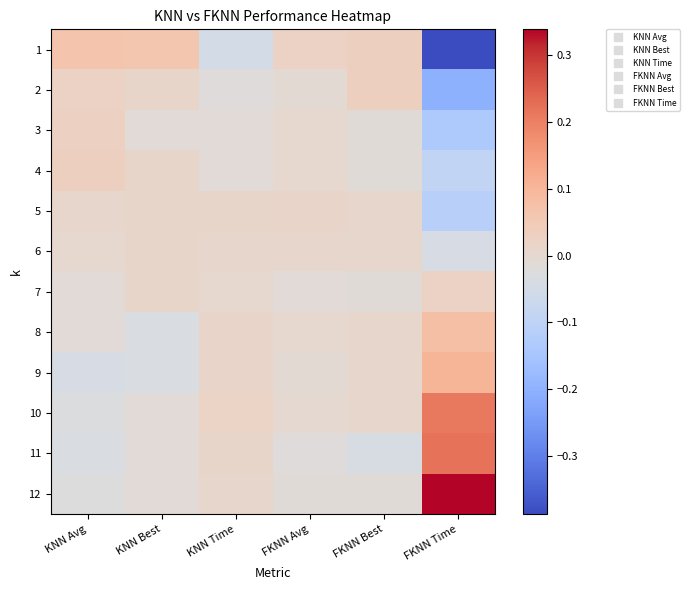

Reading left to right, what are all the values shown in this chart?

1: KNN Avg=0.1	KNN Best=0.1	KNN Time=-0.0	FKNN Avg=0.0	FKNN Best=0.0	FKNN Time=-0.4
2: KNN Avg=0.0	KNN Best=0.0	KNN Time=-0.0	FKNN Avg=-0.0	FKNN Best=0.0	FKNN Time=-0.2
3: KNN Avg=0.0	KNN Best=-0.0	KNN Time=-0.0	FKNN Avg=0.0	FKNN Best=-0.0	FKNN Time=-0.1
4: KNN Avg=0.0	KNN Best=0.0	KNN Time=-0.0	FKNN Avg=0.0	FKNN Best=-0.0	FKNN Time=-0.1
5: KNN Avg=0.0	KNN Best=0.0	KNN Time=0.0	FKNN Avg=0.0	FKNN Best=0.0	FKNN Time=-0.1
6: KNN Avg=0.0	KNN Best=0.0	KNN Time=0.0	FKNN Avg=0.0	FKNN Best=0.0	FKNN Time=-0.0
7: KNN Avg=-0.0	KNN Best=0.0	KNN Time=0.0	FKNN Avg=-0.0	FKNN Best=-0.0	FKNN Time=0.0
8: KNN Avg=-0.0	KNN Best=-0.0	KNN Time=0.0	FKNN Avg=0.0	FKNN Best=0.0	FKNN Time=0.1
9: KNN Avg=-0.0	KNN Best=-0.0	KNN Time=0.0	FKNN Avg=-0.0	FKNN Best=0.0	FKNN Time=0.1
10: KNN Avg=-0.0	KNN Best=-0.0	KNN Time=0.0	FKNN Avg=-0.0	FKNN Best=0.0	FKNN Time=0.2
11: KNN Avg=-0.0	KNN Best=-0.0	KNN Time=0.0	FKNN Avg=-0.0	FKNN Best=-0.0	FKNN Time=0.2
12: KNN Avg=-0.0	KNN Best=-0.0	KNN Time=0.0	FKNN Avg=-0.0	FKNN Best=-0.0	FKNN Time=0.3